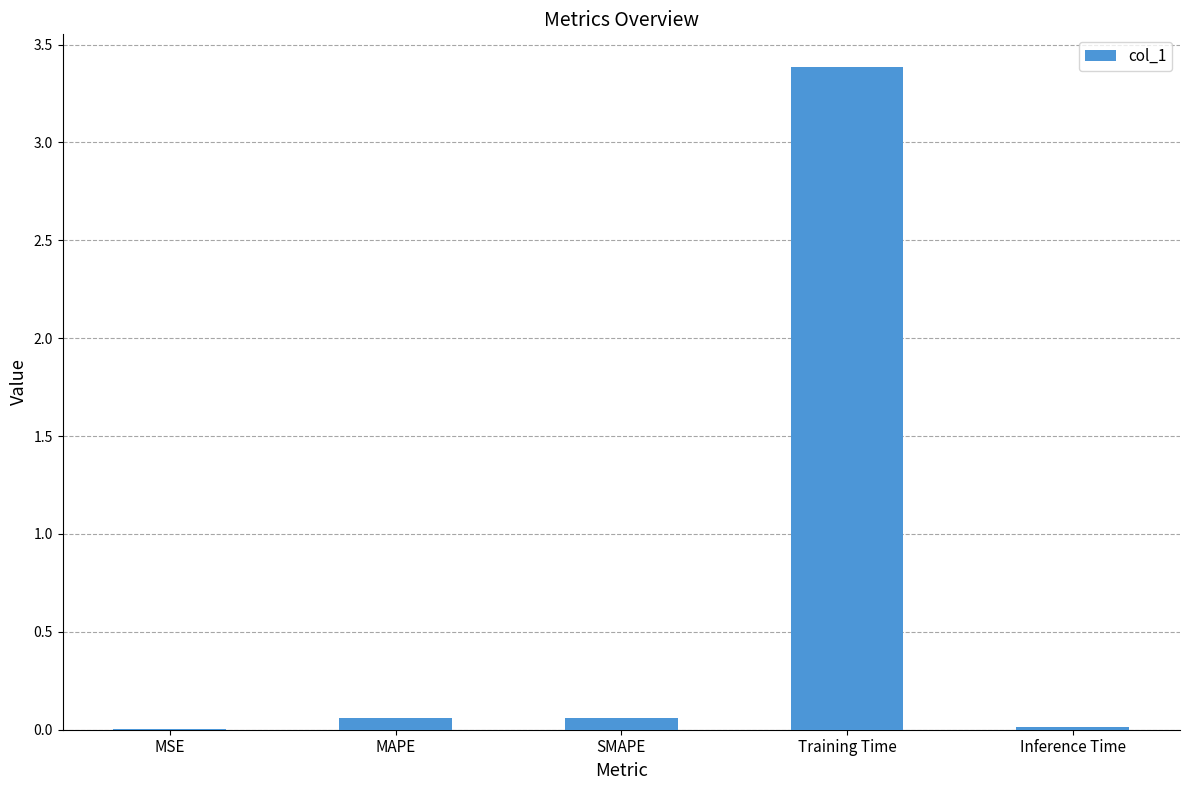

What is the greatest value displayed?

3.4